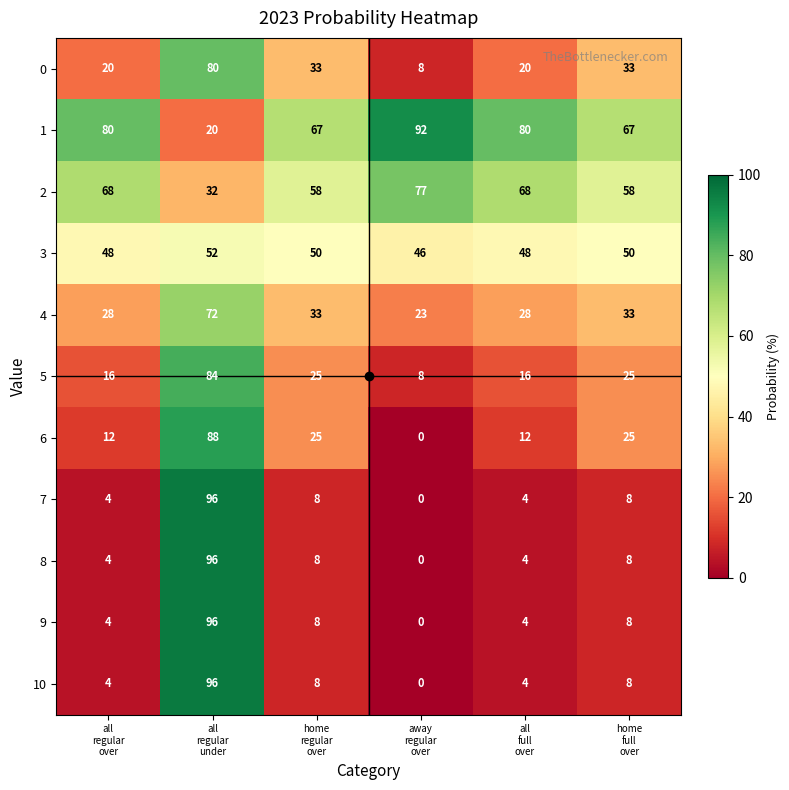

What is the sum of all 3 values?

294